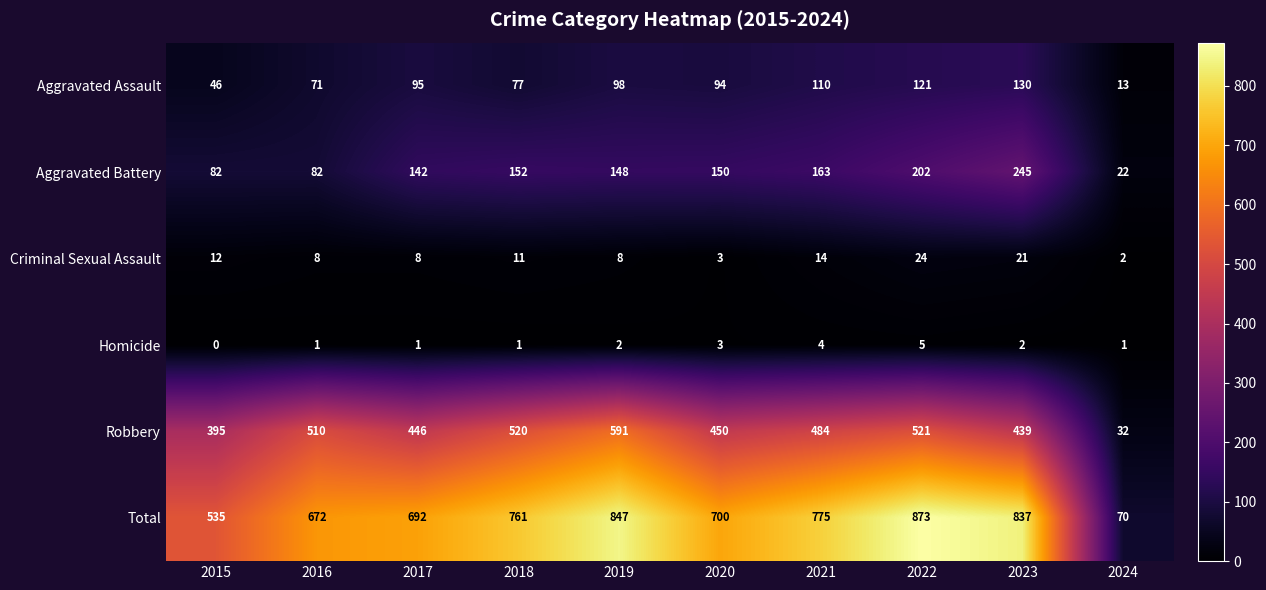

What is the maximum value shown in the chart?

873